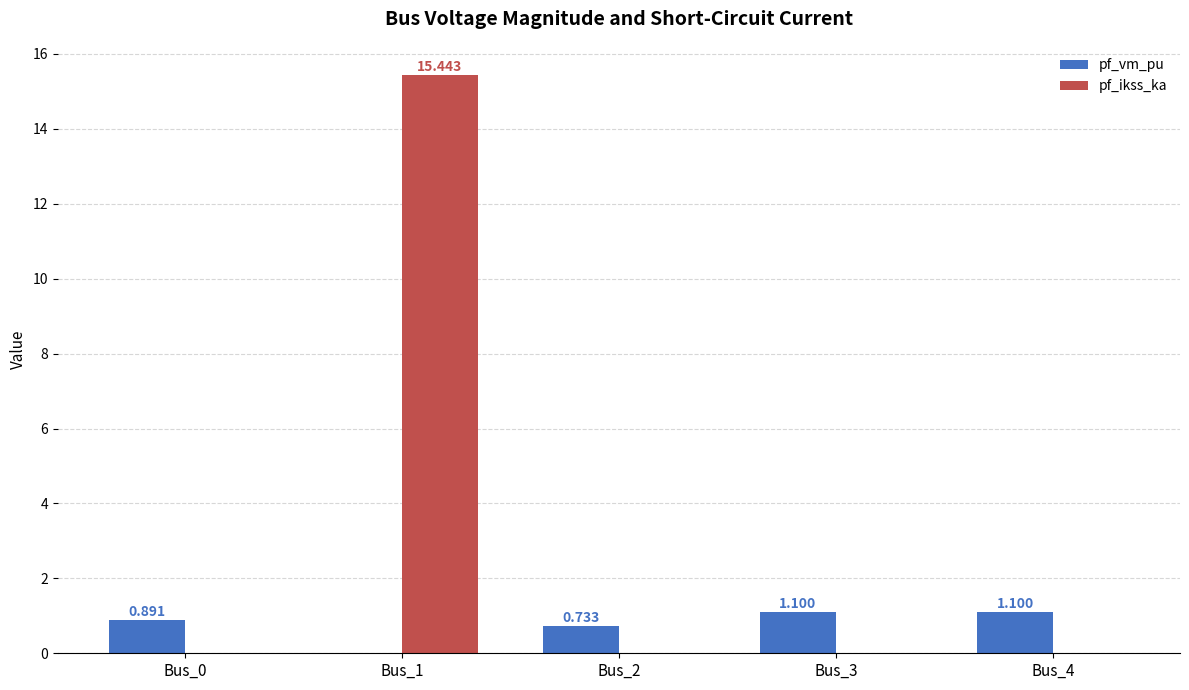

At which category is the sum across all series the highest?

Bus_1